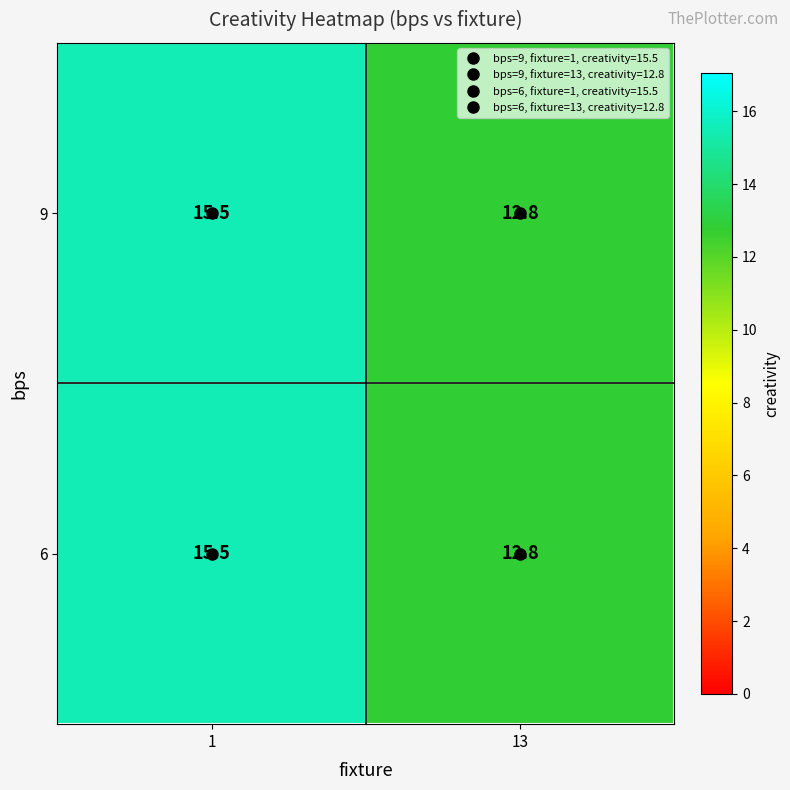

What is the total value across all series at 13?

25.6